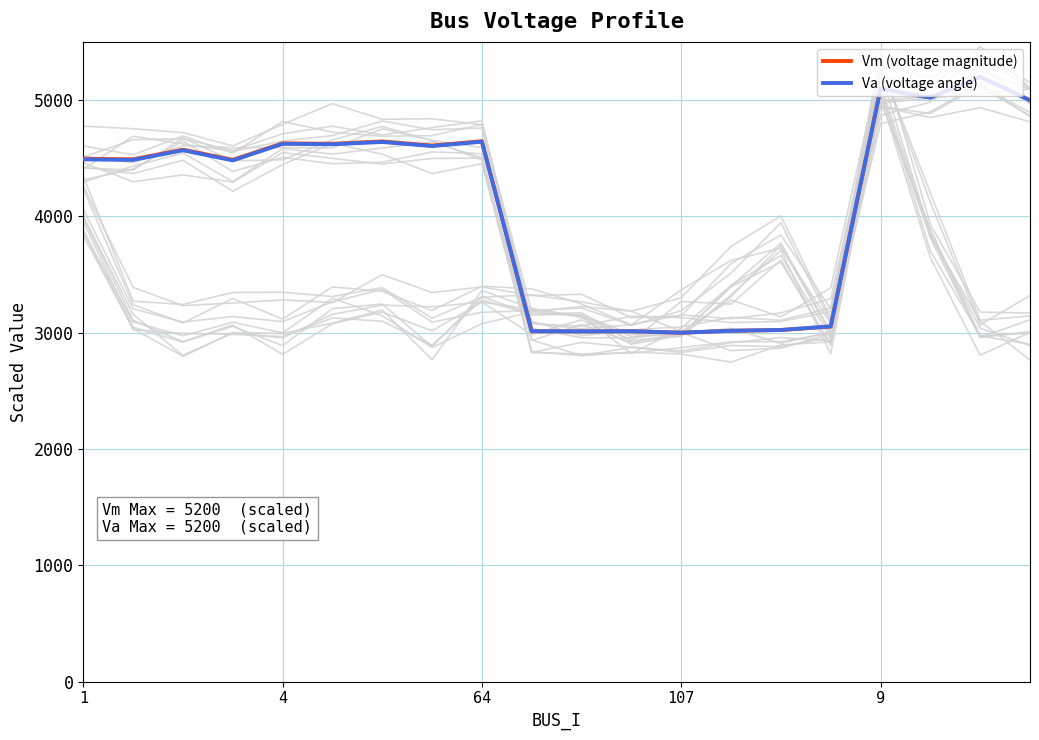

Which category has the highest value across all series?

18